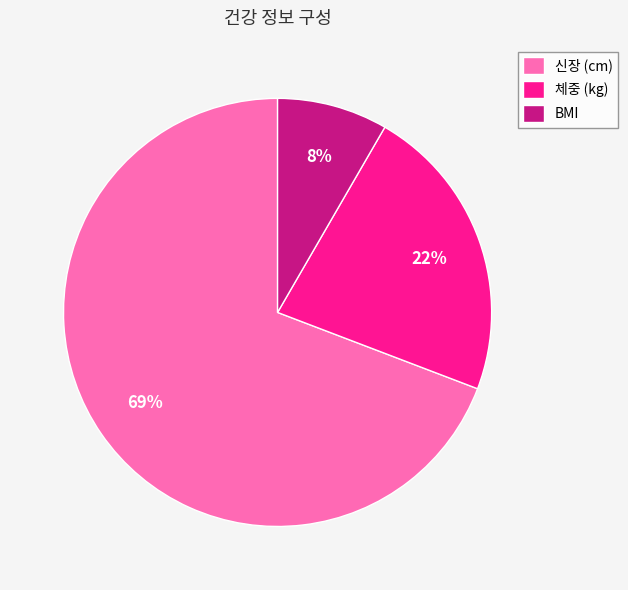

The BMI slice represents 8% of the pie. True or false?

True